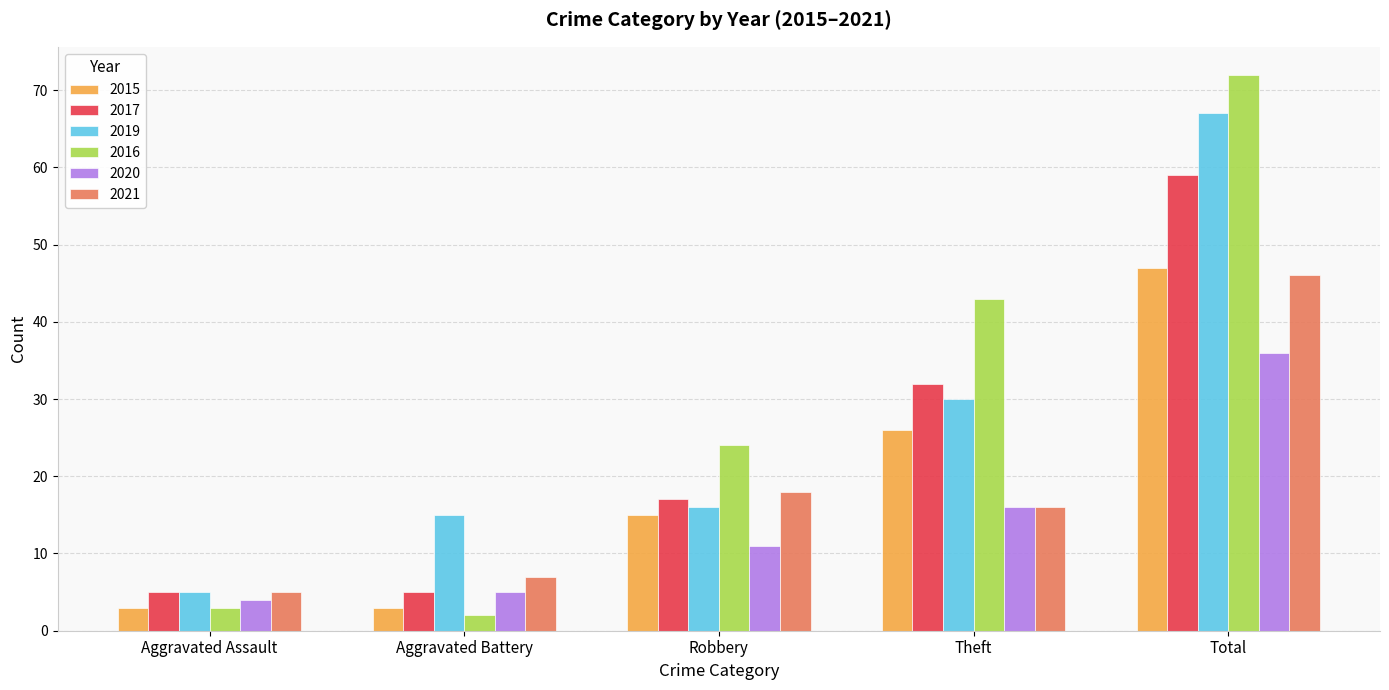

Are the bars horizontal?

No